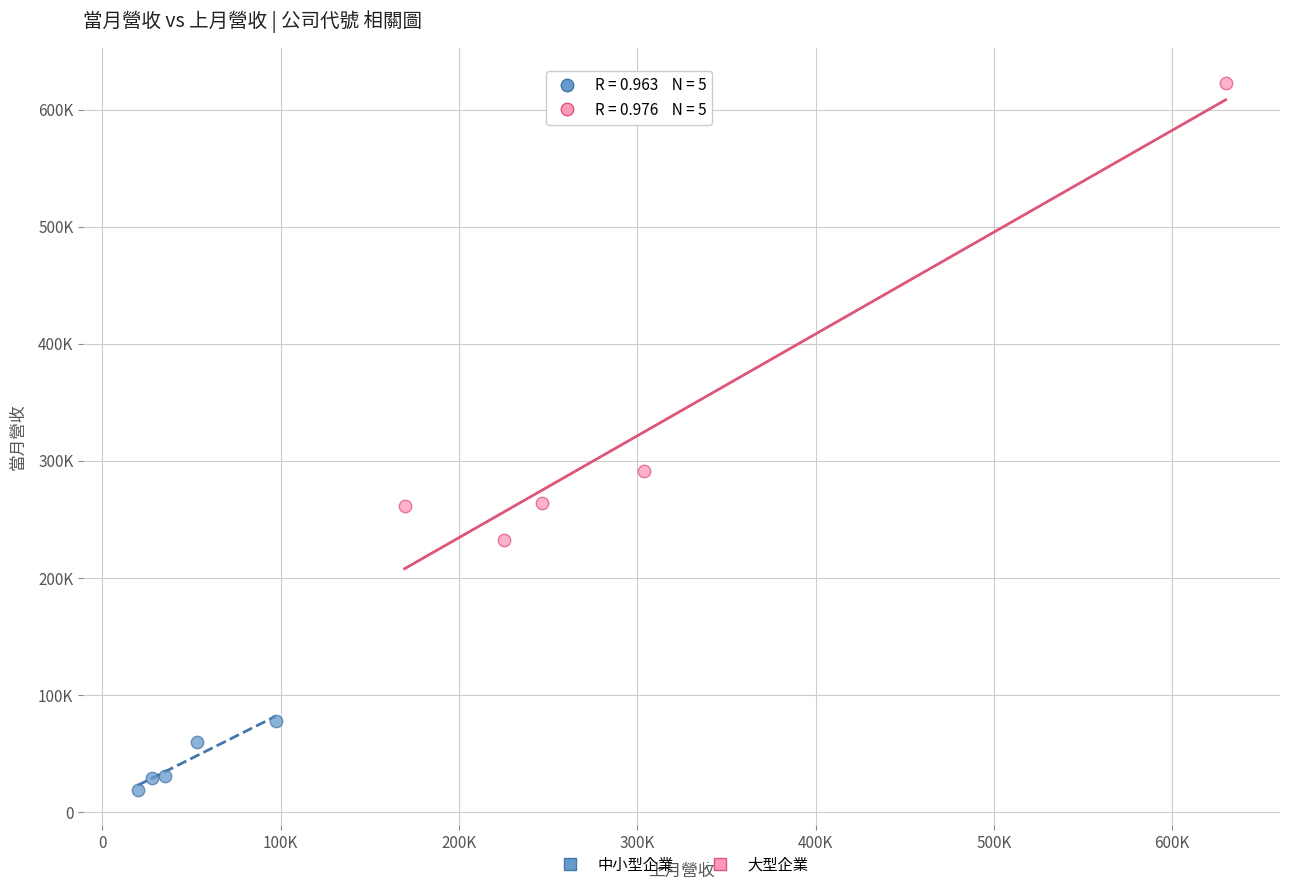

What are all the series names shown in the legend?

中小型企業, 大型企業